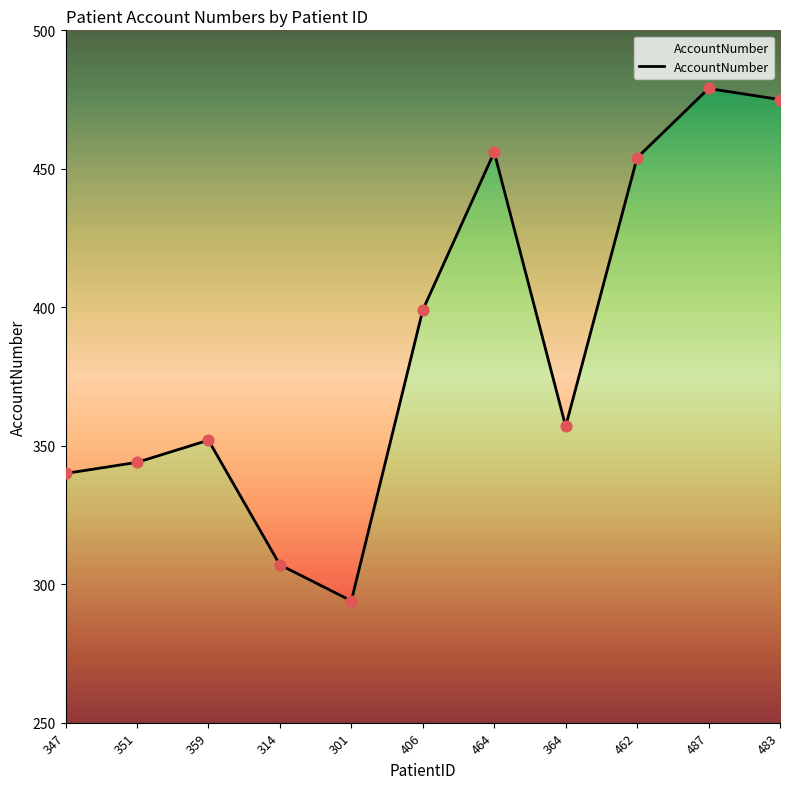

Approximately how many times larger is the value at 347 compared to 364?

1.0